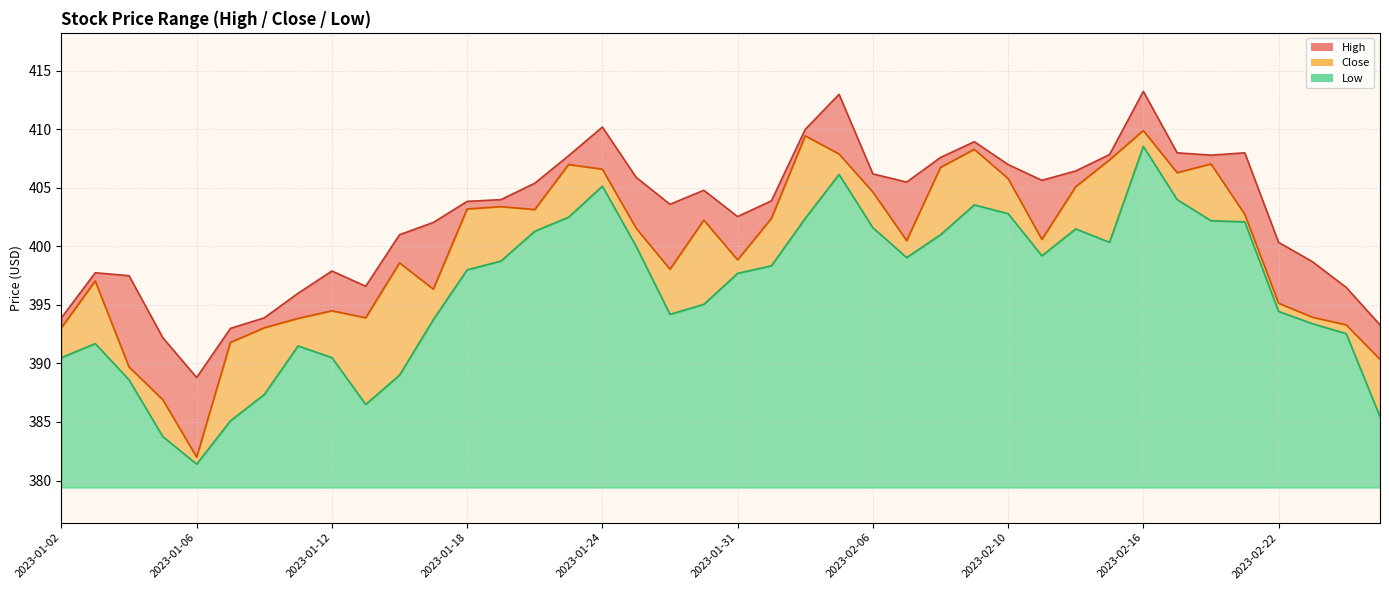

Which category has the lowest value in the High series?

2023-01-06